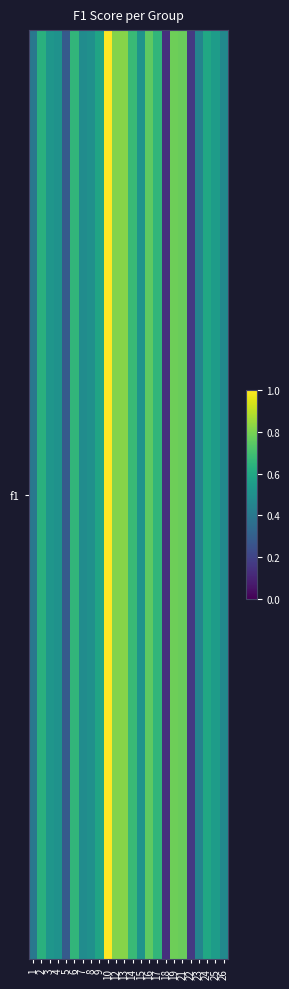

Reading right to left, extract all data points from this chart.

26=0.5	25=0.6	24=0.6	23=0.5	22=0.2	21=0.8	19=0.8	18=0.1	17=0.7	16=0.8	15=0.5	14=0.7	13=0.8	12=0.8	10=1.0	9=0.6	8=0.5	7=0.5	6=0.7	5=0.3	4=0.5	3=0.5	2=0.6	1=0.4